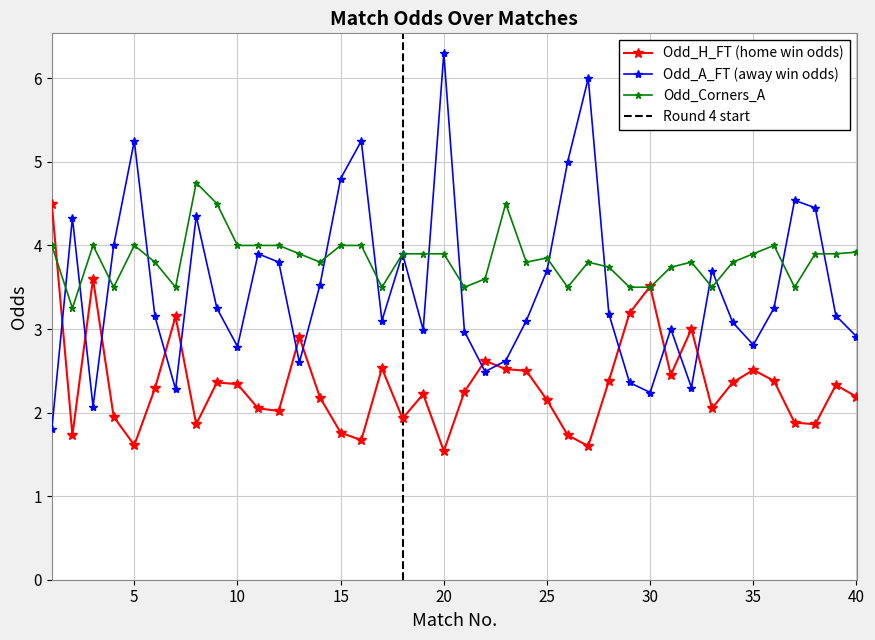

True or false: Odd_A_FT (away win odds) and Odd_H_FT (home win odds) intersect in this chart.

True